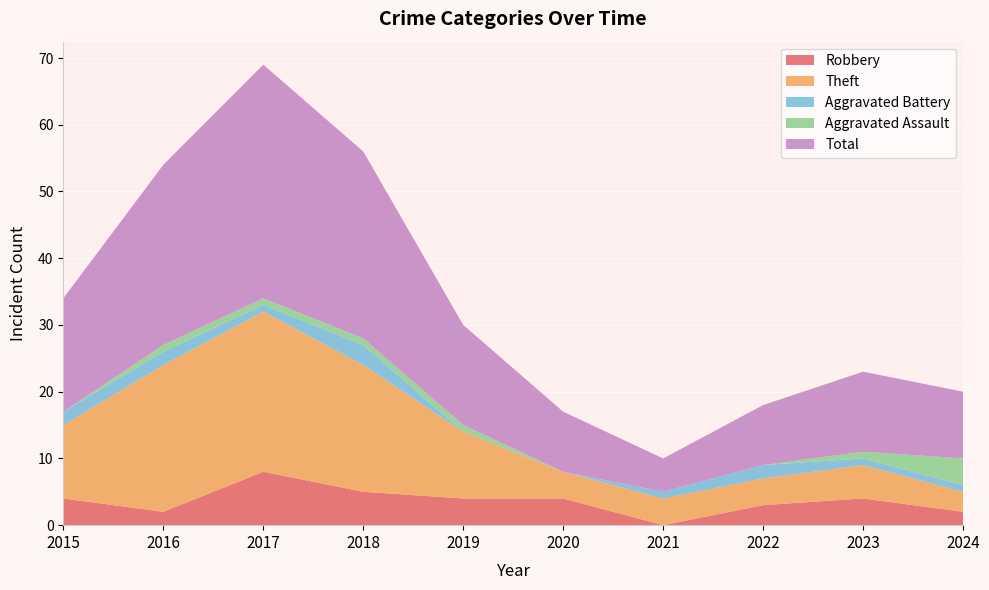

Reading left to right, what are all the values shown in this chart?

Robbery: 4	2	8	5	4	4	0	3	4	2
Theft: 11	22	24	19	10	4	4	4	5	3
Aggravated Battery: 2	2	1	3	0	0	1	2	1	1
Aggravated Assault: 0	1	1	1	1	0	0	0	1	4
Total: 17	27	35	28	15	9	5	9	12	10